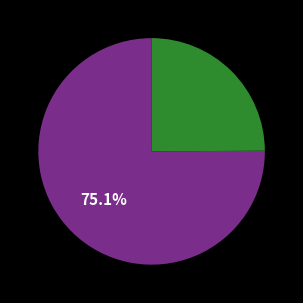

How many slices are in this pie chart?

2